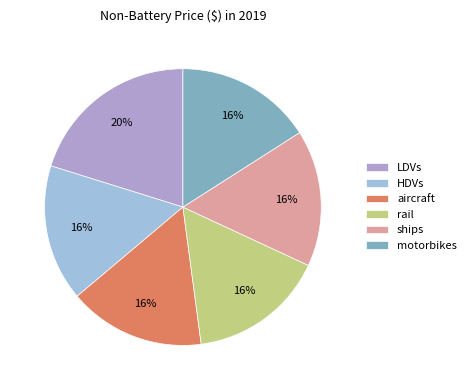

The rail slice represents 16% of the pie. True or false?

True